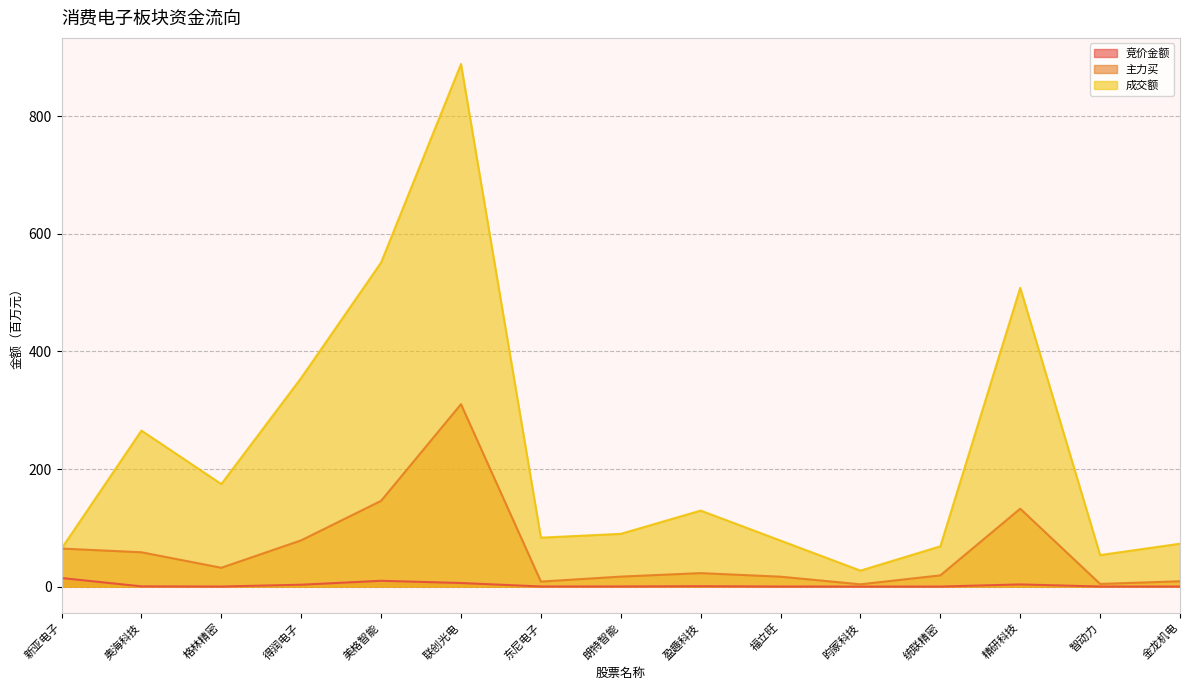

The value of 成交额 at 昀冢科技 is 45.6. True or false?

False